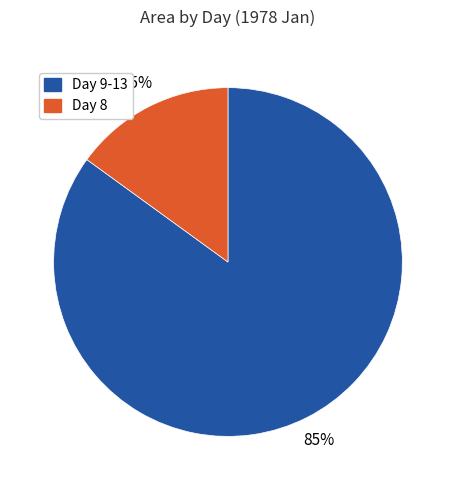

Combined, do Day 9-13 and Day 8 account for over 50%?

Yes